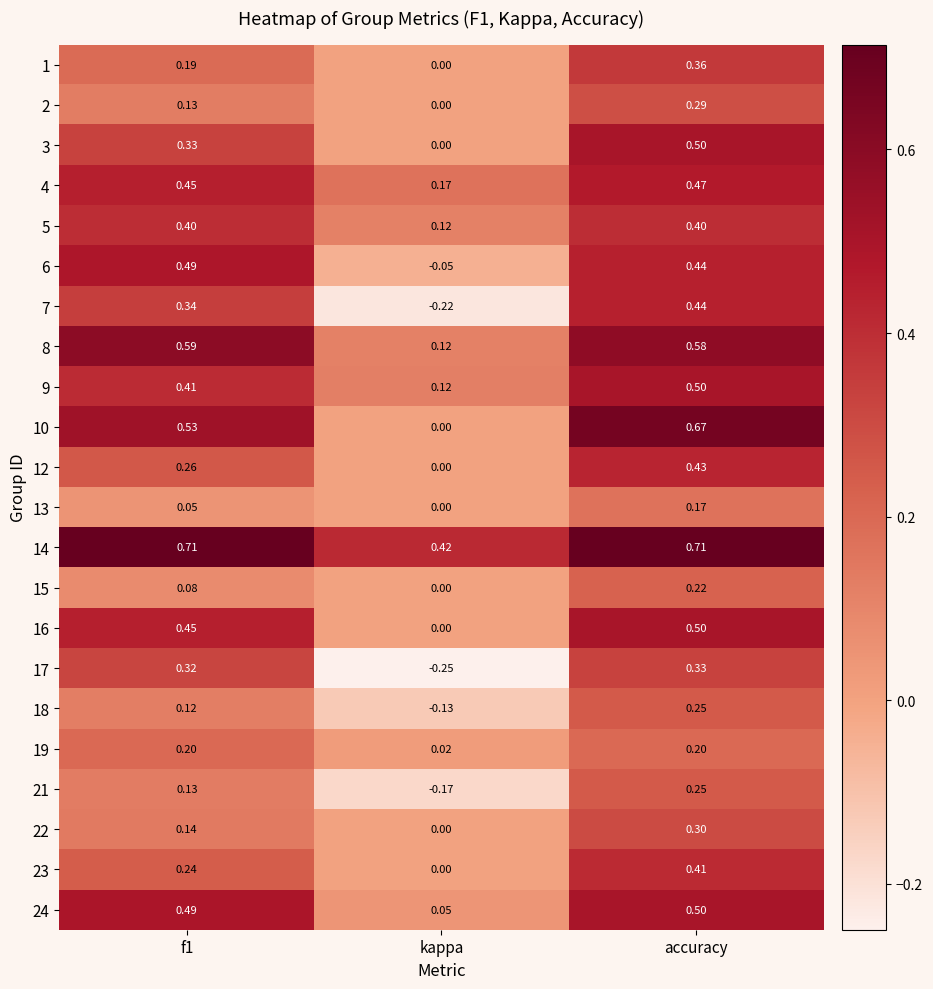

Is the value of 2 at accuracy greater than the value of 12 at f1?

Yes